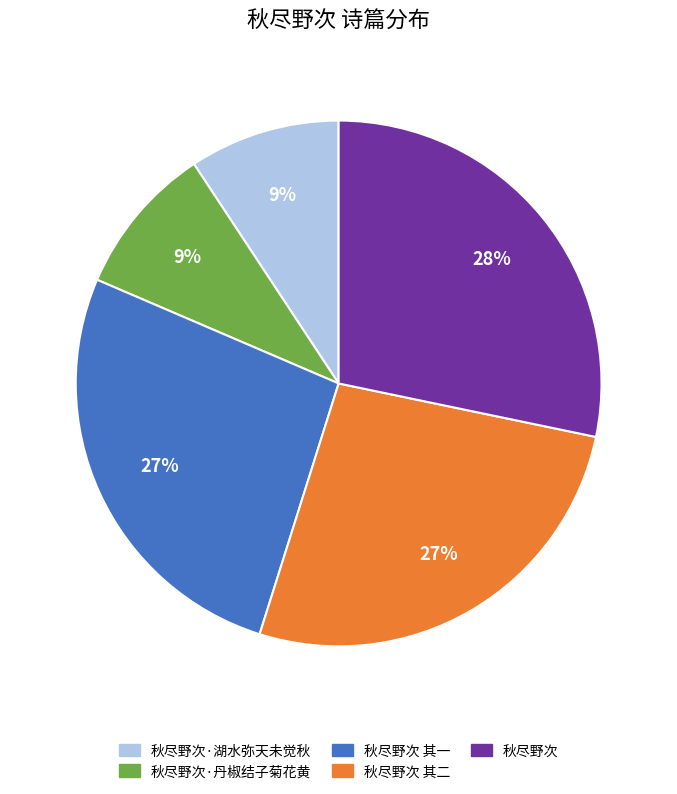

Approximately how many times larger is the value at 秋尽野次·湖水弥天未觉秋 compared to 秋尽野次 其二?

0.3